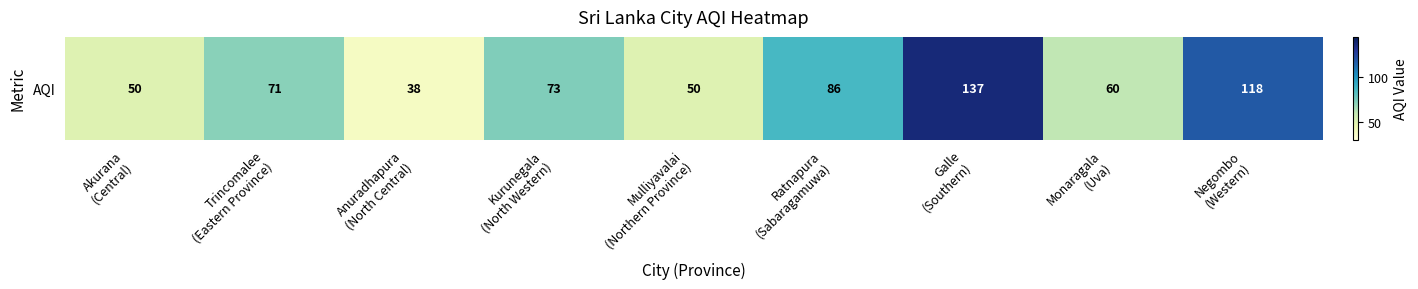

The chart shows a value of 137 at Galle
(Southern). True or false?

True